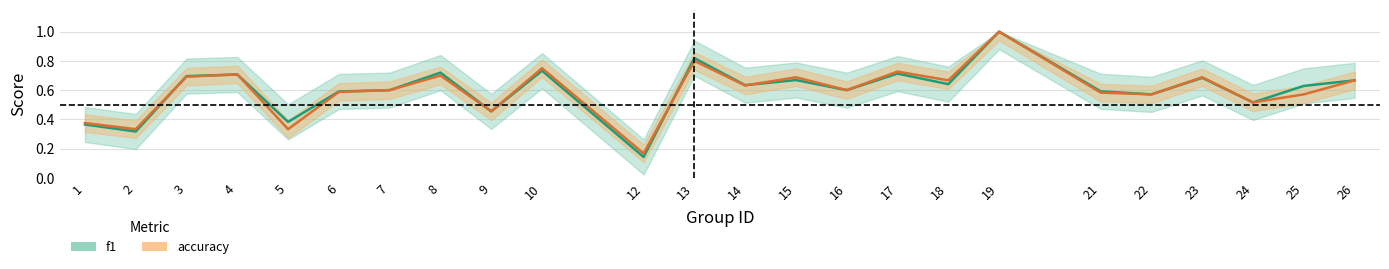

How many distinct data groups are displayed?

2